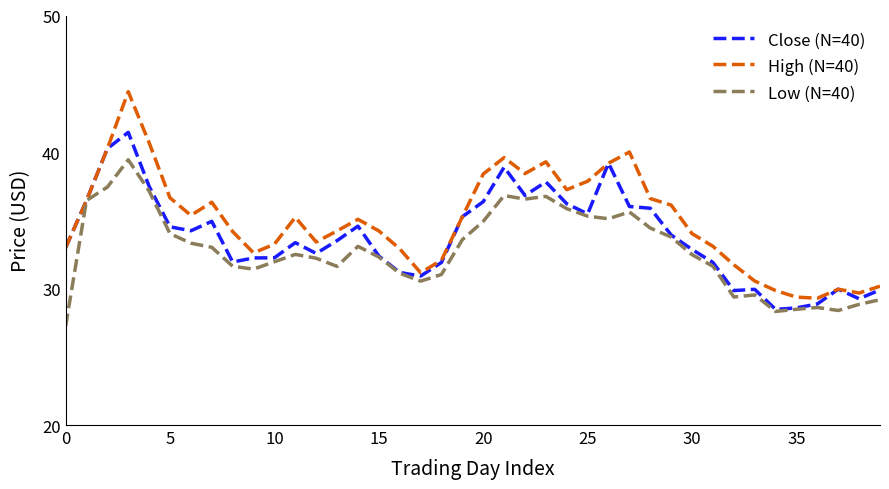

What is the difference between the maximum and minimum values in the Low (N=40) series?

12.2